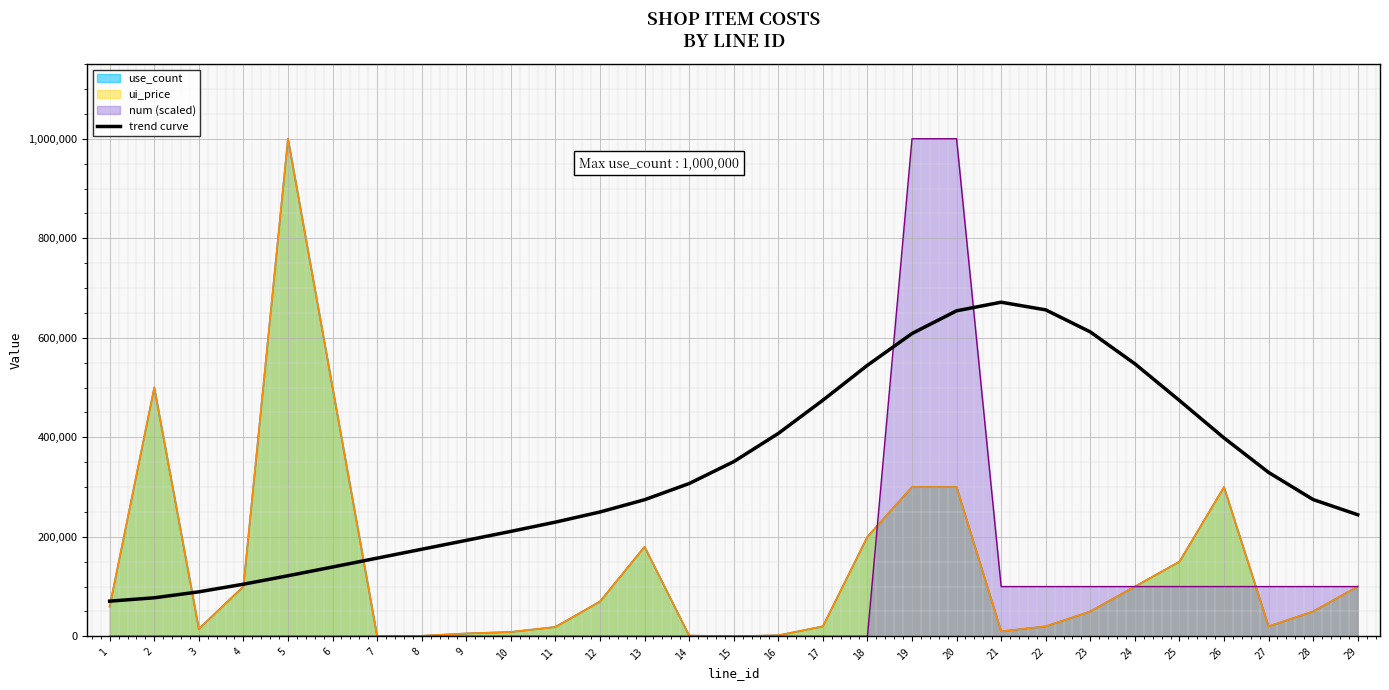

Rank the categories by value from highest to lowest.

21, 22, 20, 23, 19, 24, 18, 17, 25, 16, 26, 15, 27, 14, 28, 13, 12, 29, 11, 10, 9, 8, 7, 6, 5, 4, 3, 2, 1